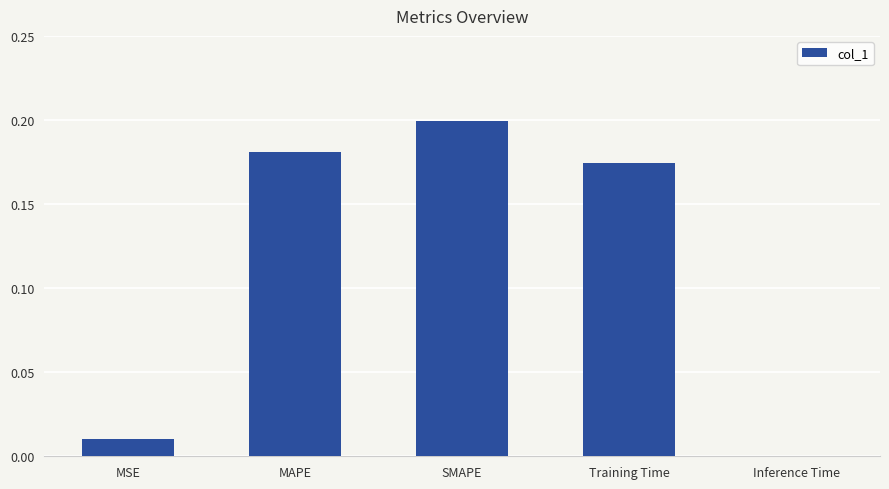

What is the average value?

0.1